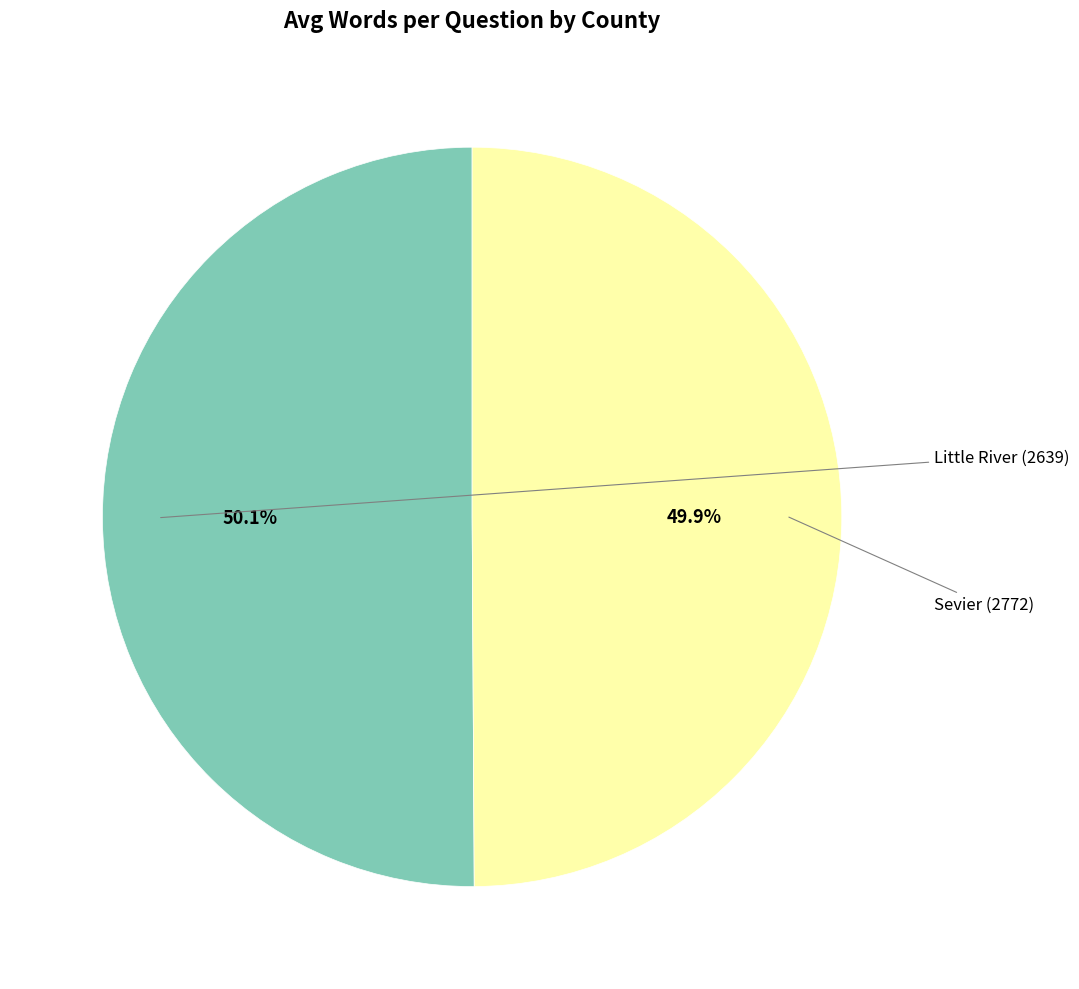

Is there a majority slice in this chart?

Yes